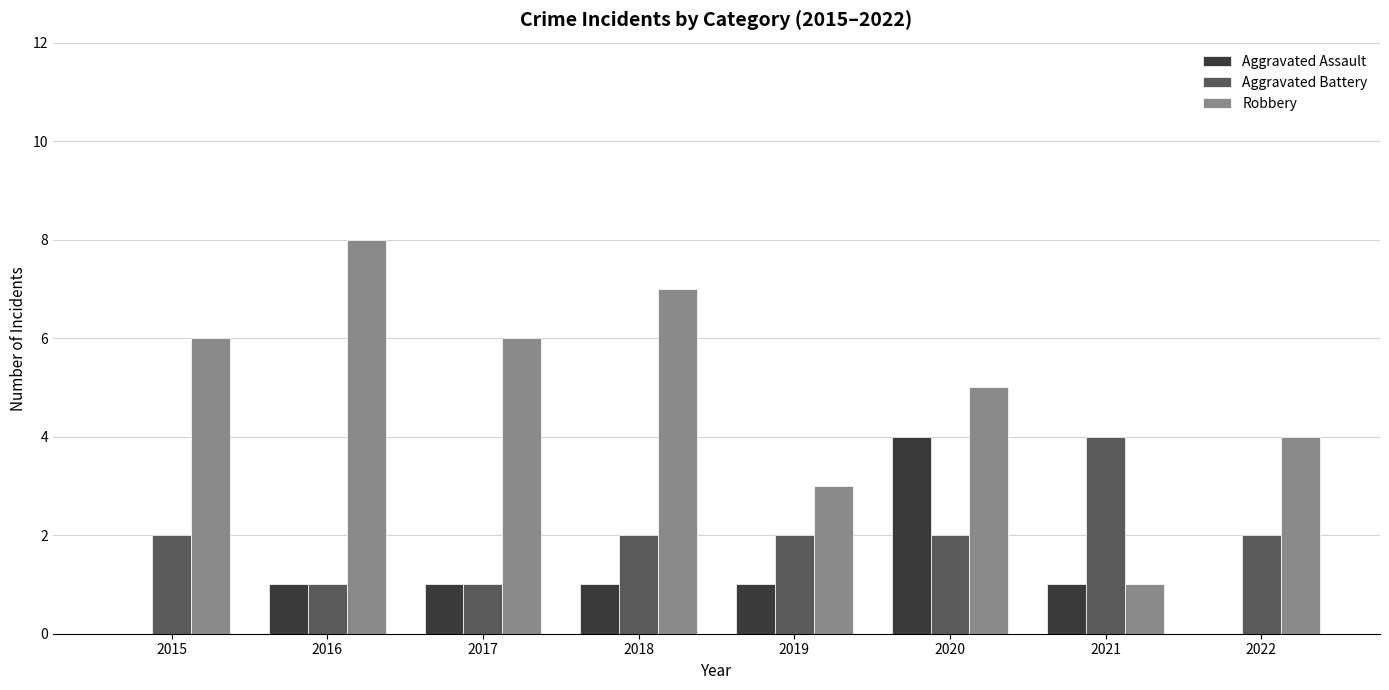

The value of Robbery at 2016 is 8. True or false?

True